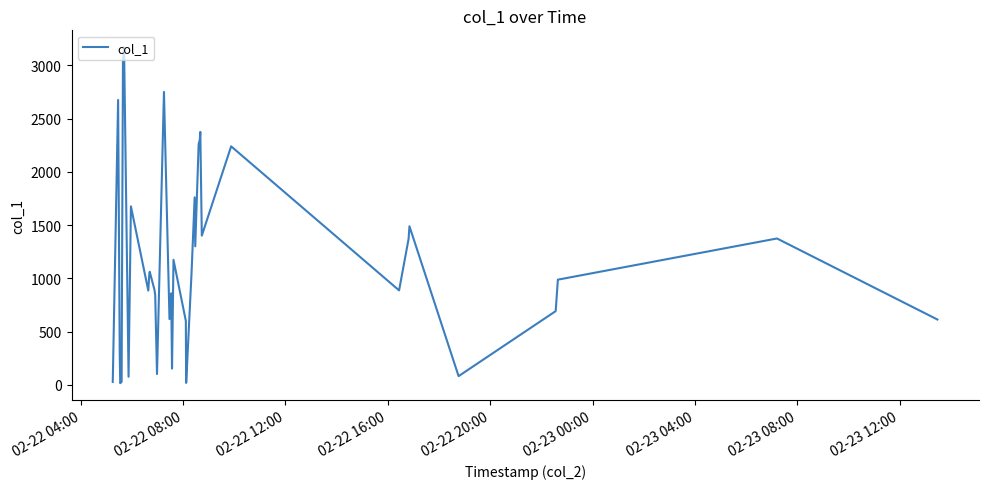

What is the greatest value displayed?

3171.0